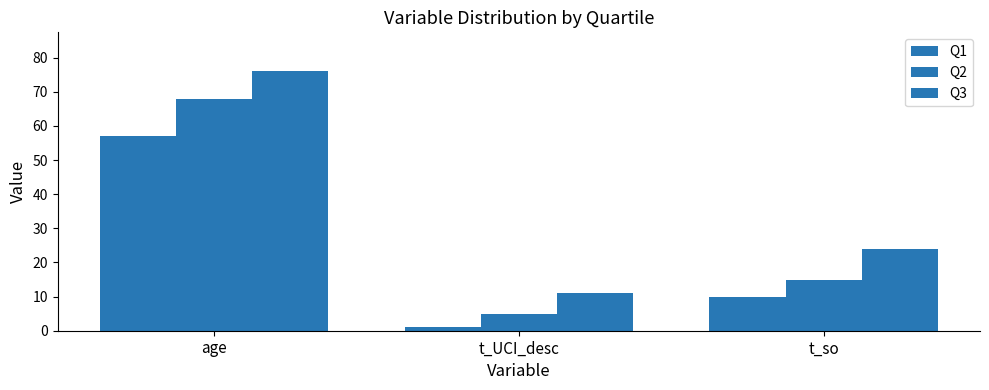

Is it true that Q2 equals 15 at t_so?

True